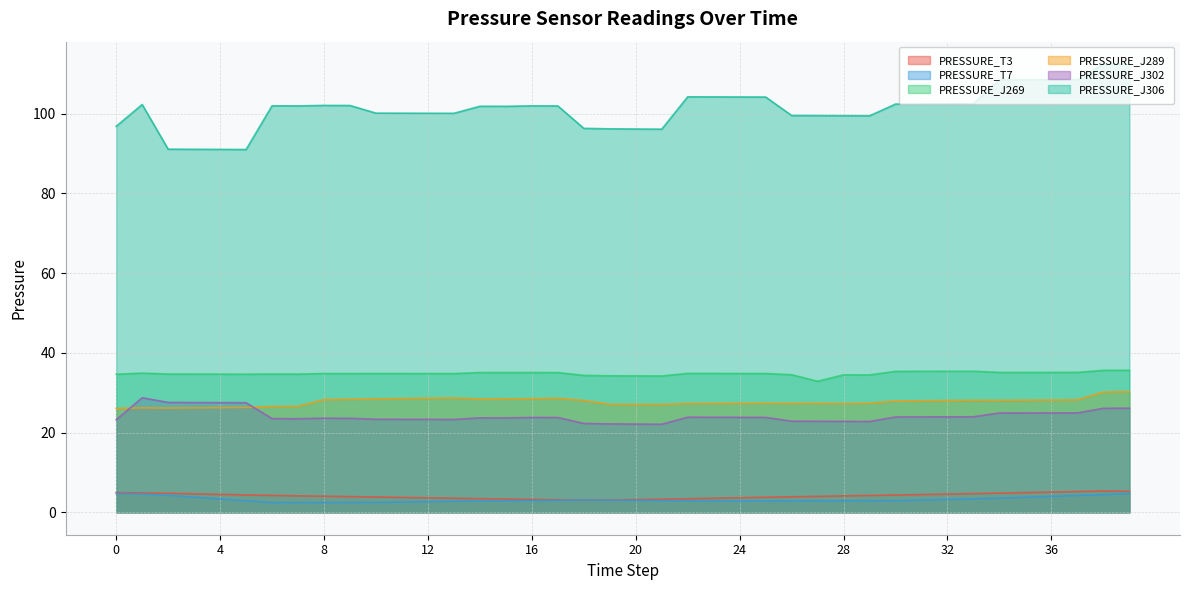

How many data points in PRESSURE_J269 are less than 34?

1